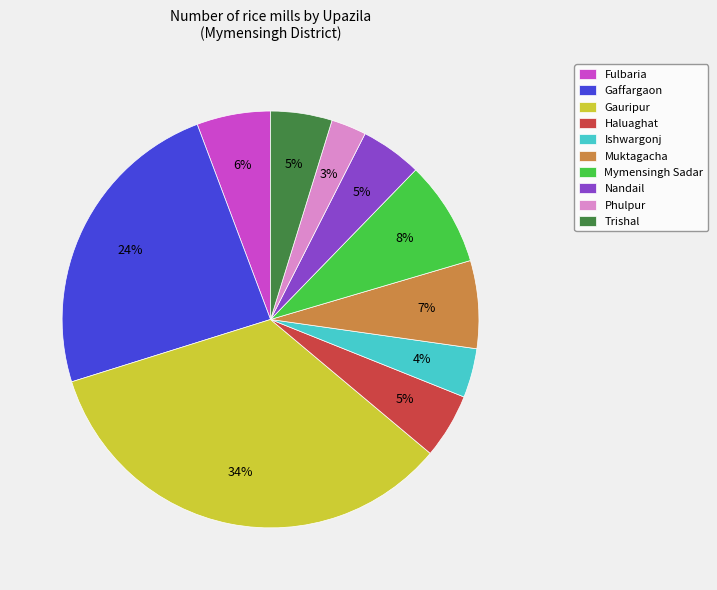

True or false: Gauripur accounts for 23% of the total.

False